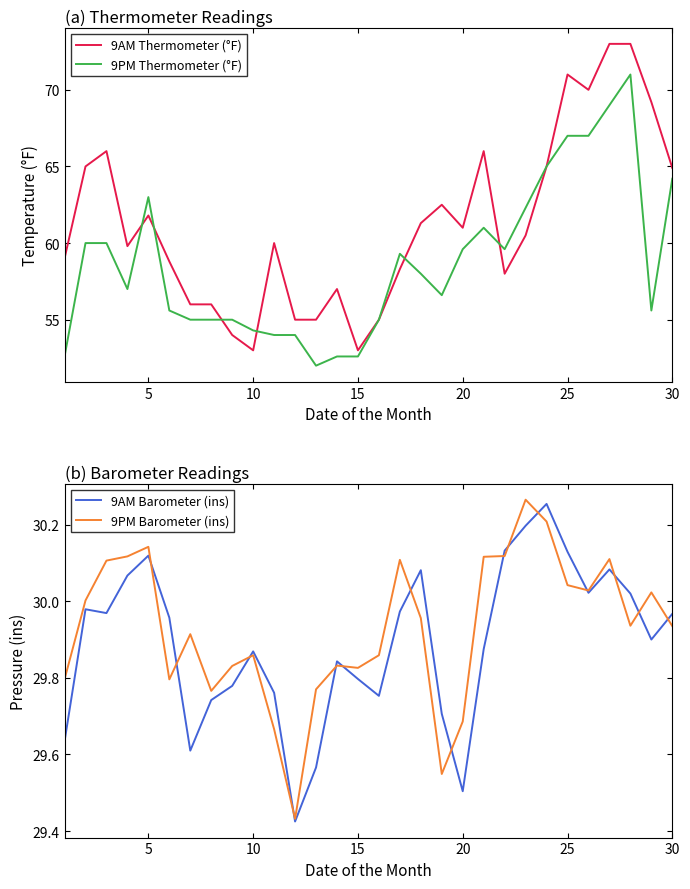

Reading left to right, list all the values displayed in this chart.

9AM Thermometer (°F): 59.0	65.0	66.0	59.8	61.8	58.8	56.0	56.0	54.0	53.0	60.0	55.0	55.0	57.0	53.0	55.0	58.3	61.3	62.5	61.0	66.0	58.0	60.5	65.0	71.0	70.0	73.0	73.0	69.2	64.9
9PM Thermometer (°F): 52.6	60.0	60.0	57.0	63.0	55.6	55.0	55.0	55.0	54.3	54.0	54.0	52.0	52.6	52.6	55.0	59.3	58.0	56.6	59.6	61.0	59.6	62.3	65.0	67.0	67.0	69.0	71.0	55.6	64.2
9AM Barometer (ins): 29.6	30.0	30.0	30.1	30.1	30.0	29.6	29.7	29.8	29.9	29.8	29.4	29.6	29.8	29.8	29.8	30.0	30.1	29.7	29.5	29.9	30.1	30.2	30.3	30.1	30.0	30.1	30.0	29.9	30.0
9PM Barometer (ins): 29.8	30.0	30.1	30.1	30.1	29.8	29.9	29.8	29.8	29.9	29.7	29.4	29.8	29.8	29.8	29.9	30.1	30.0	29.5	29.7	30.1	30.1	30.3	30.2	30.0	30.0	30.1	29.9	30.0	29.9